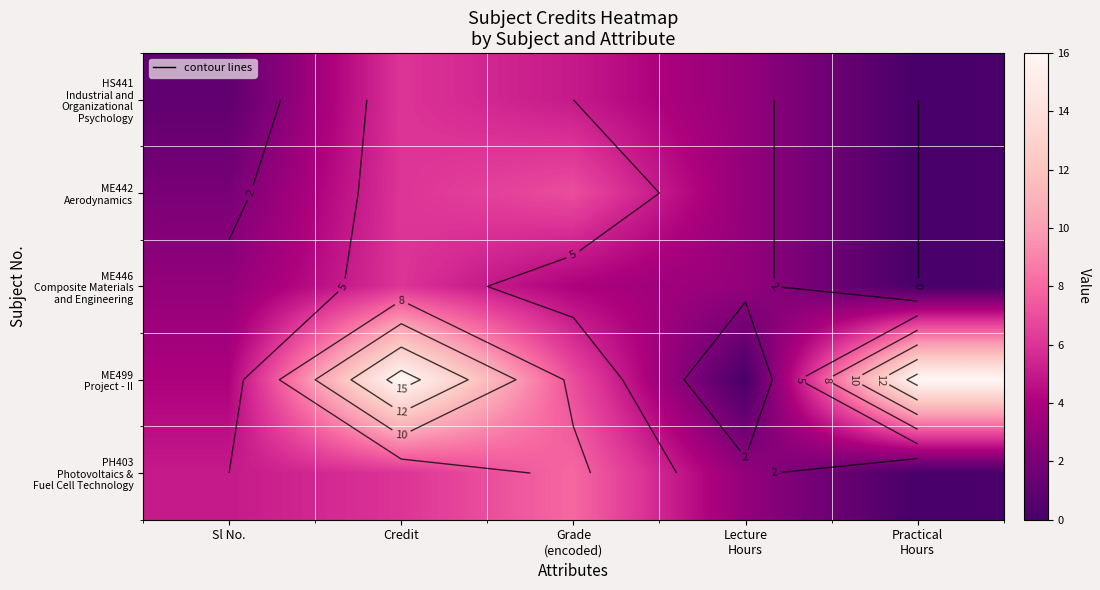

True or false: PH403 Photovoltaics & Fuel Cell Technology has a value of 8 at Grade (encoded).

True